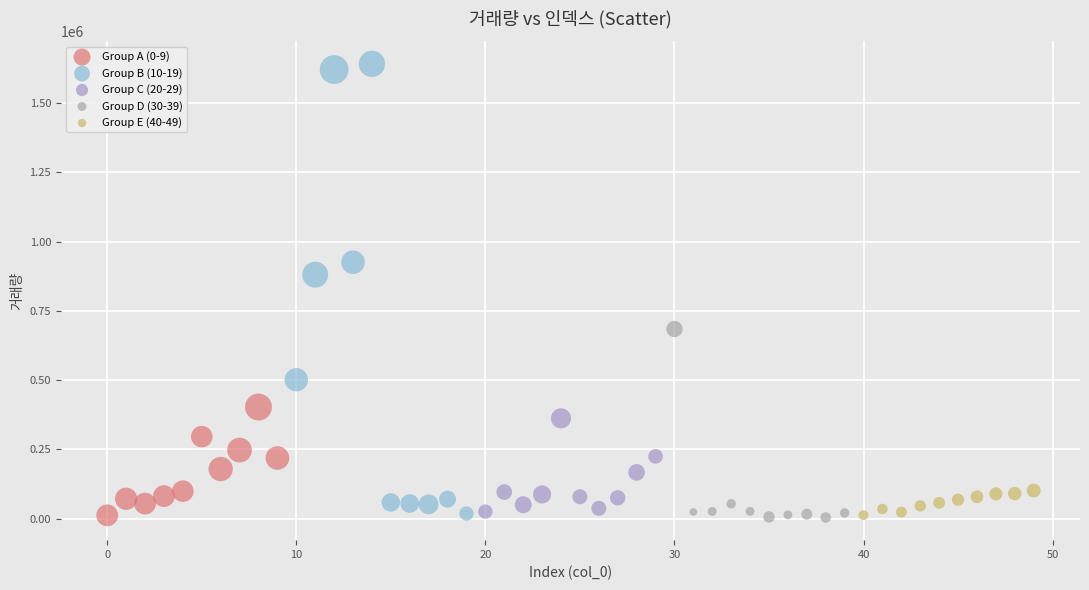

Which series contains the highest Y value?

Group B (10-19)